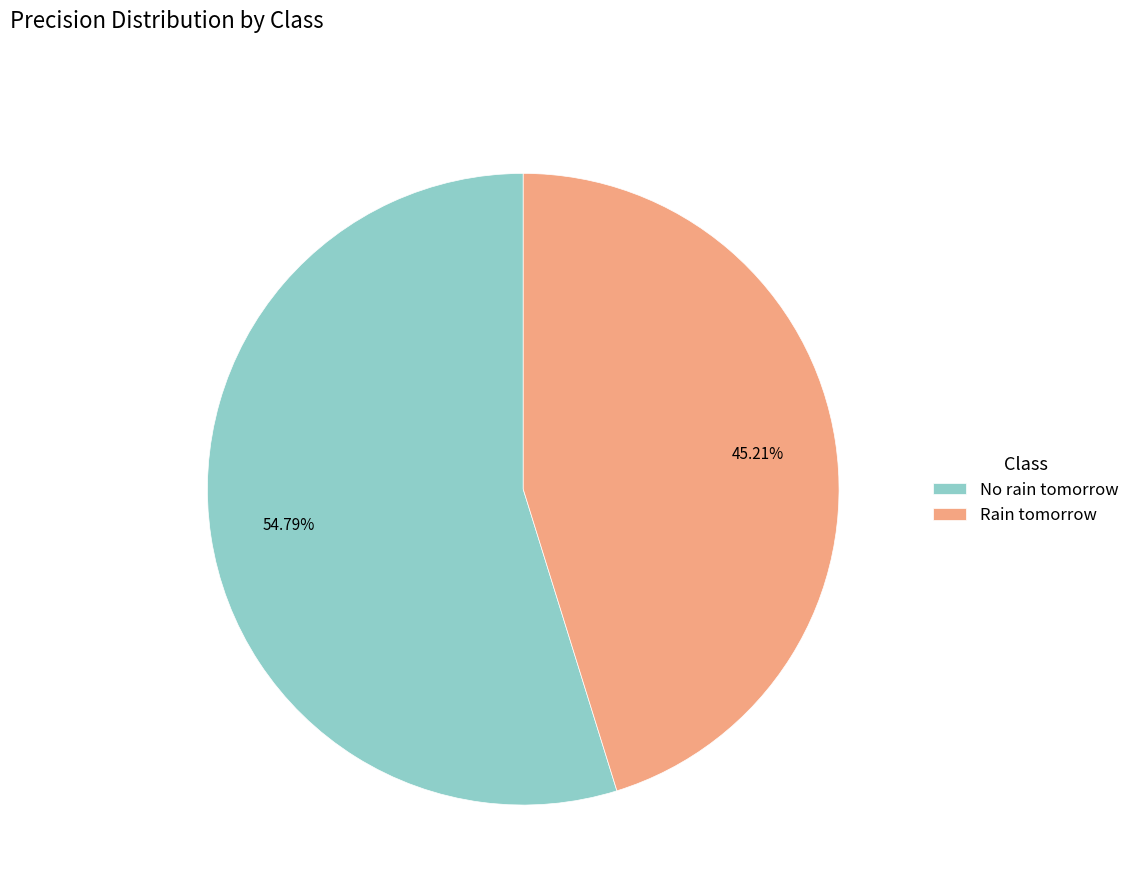

Is it true that Rain tomorrow is 45% of the pie?

True